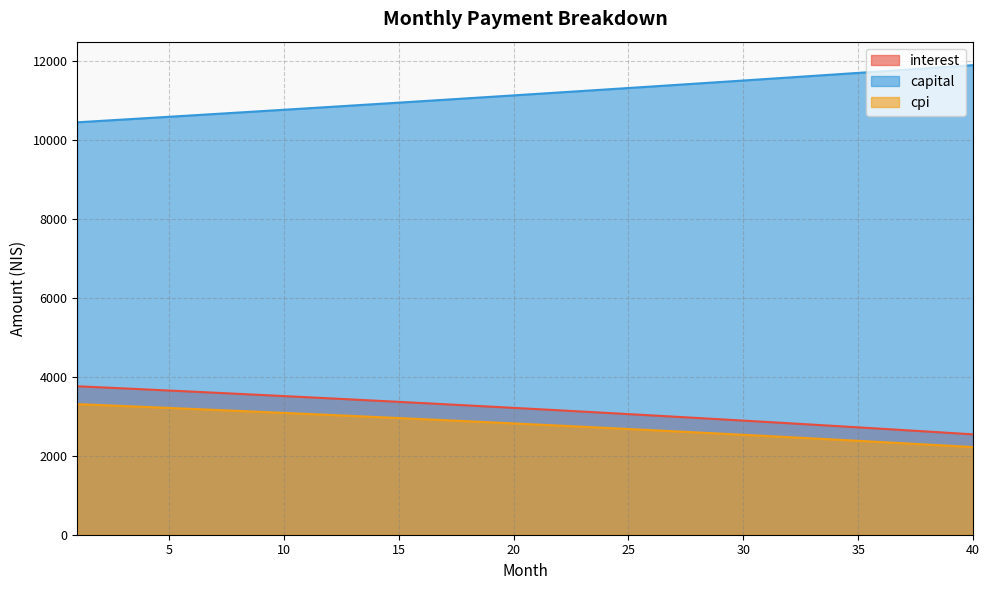

How many values in the capital line series are below 11170?

20